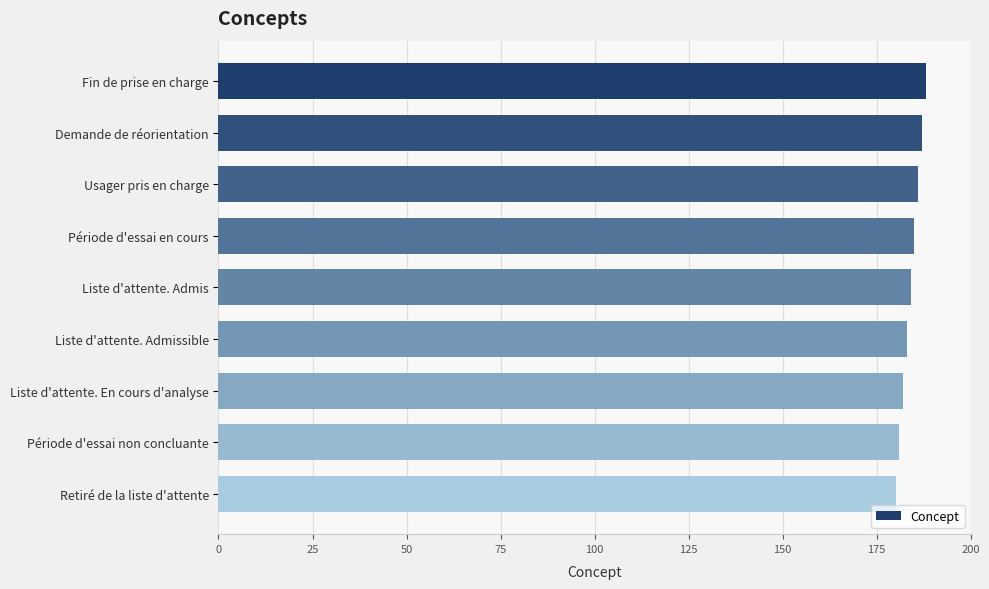

Reading bottom to top, extract all data points from this chart.

180	181	182	183	184	185	186	187	188